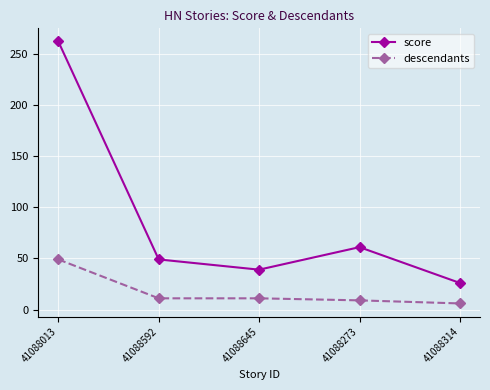

Between 41088013 and 41088645, which series saw the biggest shift?

score